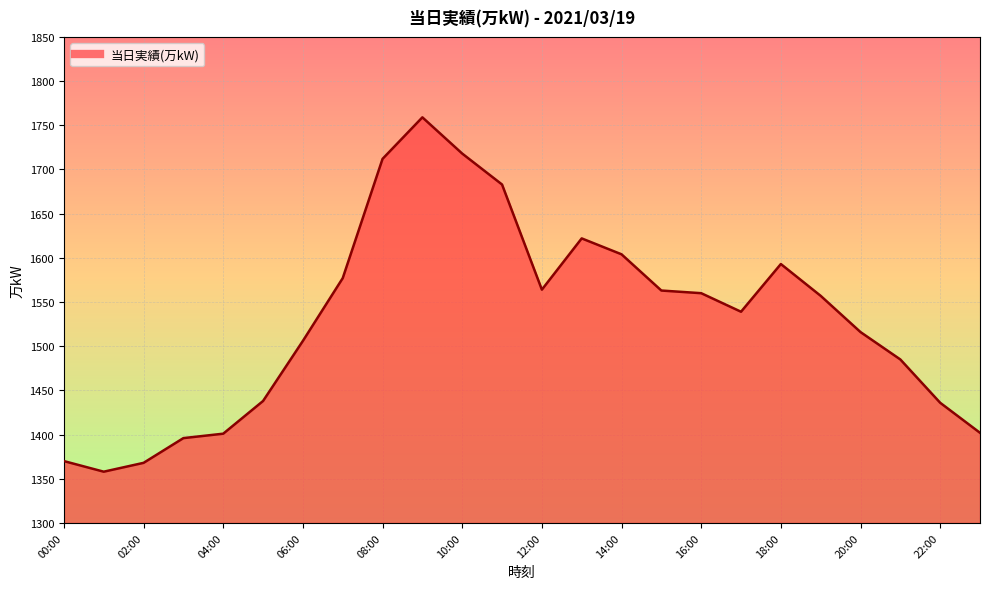

What is the greatest value displayed?

1759